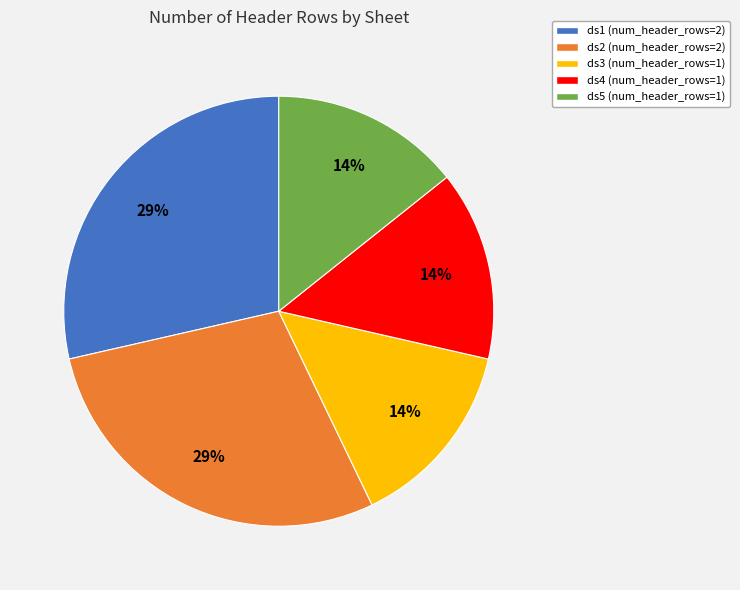

To the nearest percent, what is the average slice percentage?

20%